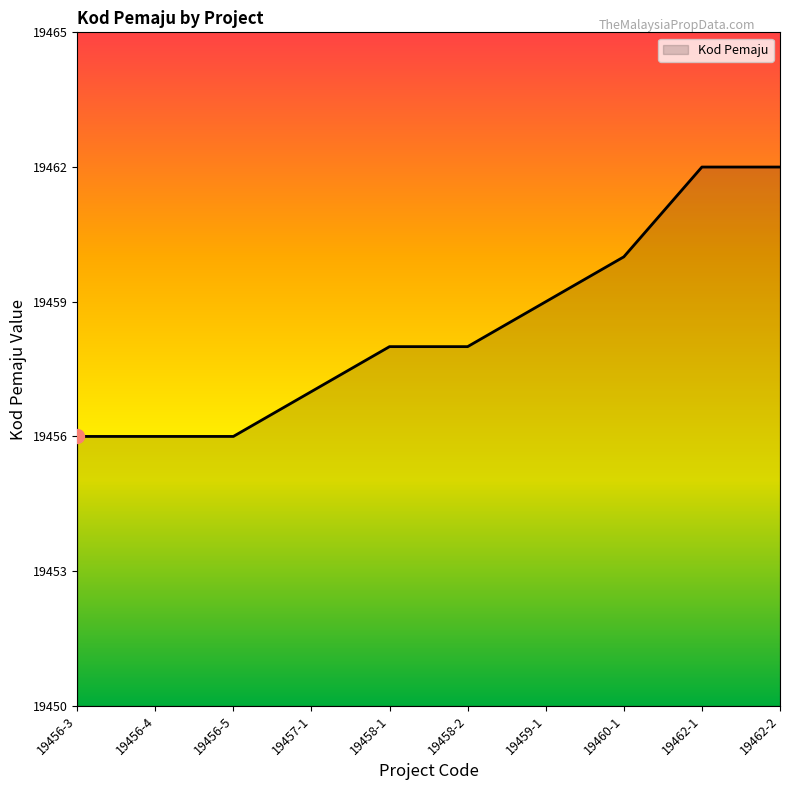

What is the change in value from 19456-4 to 19460-1?

+4